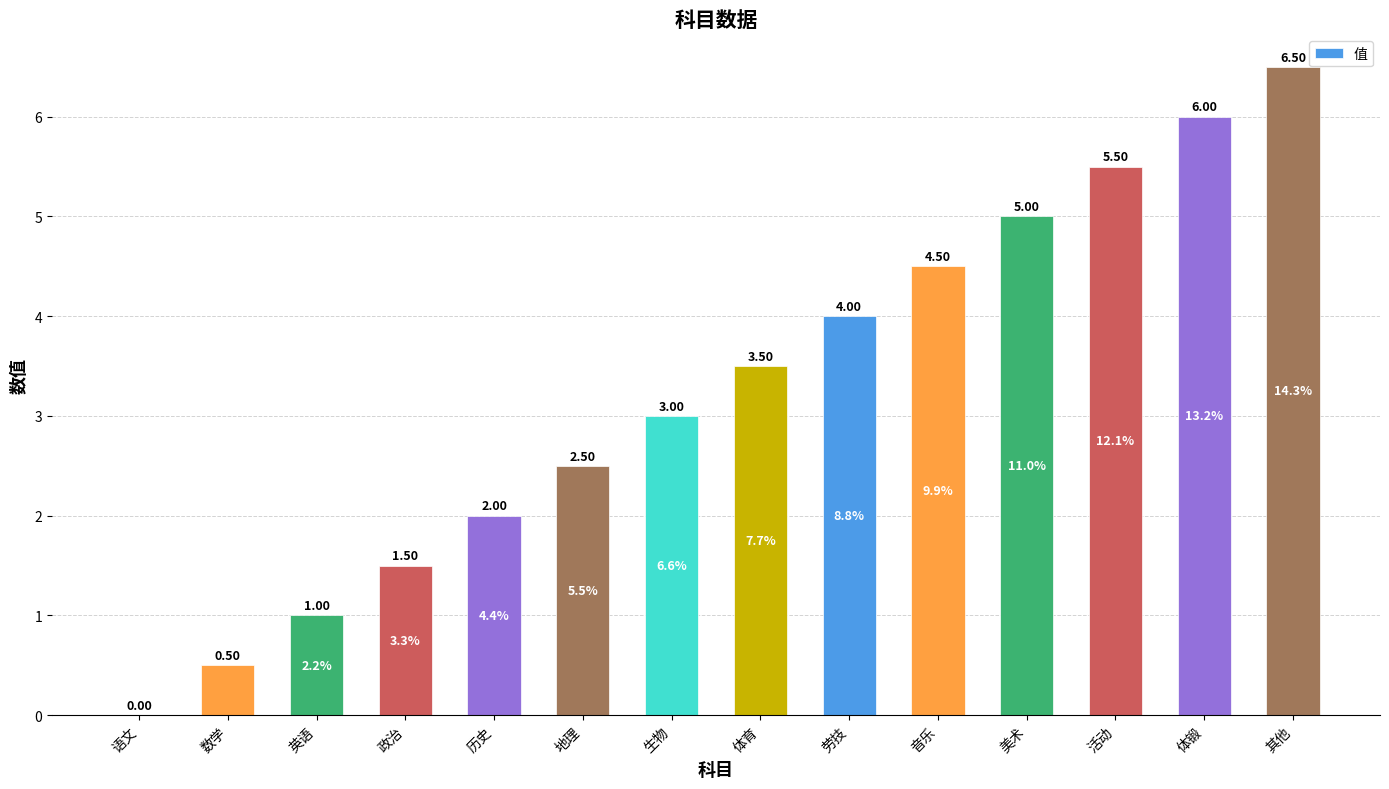

At which category does the chart reach its peak across all series?

其他